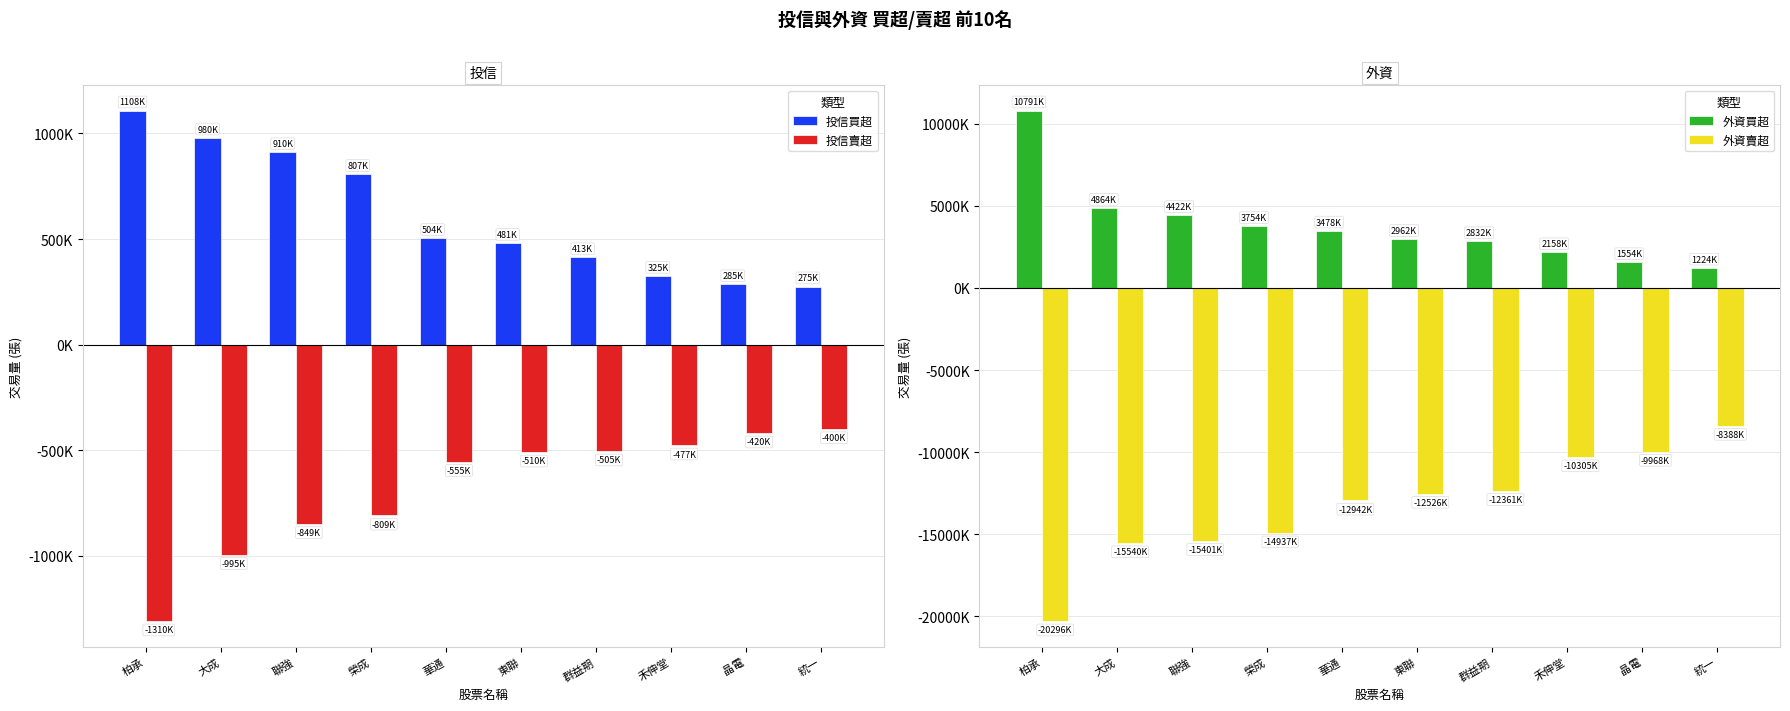

Which has a higher value, 華通 or 柏承?

柏承